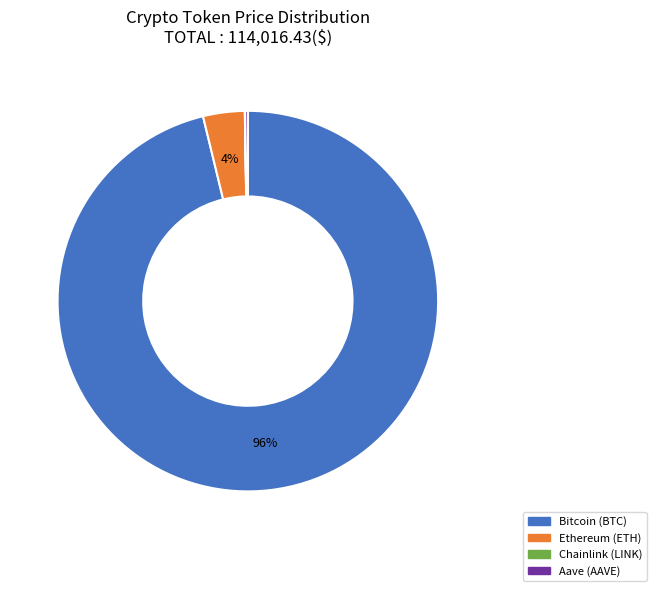

To the nearest percent, what is the difference between the largest and smallest slice percentages?

96%